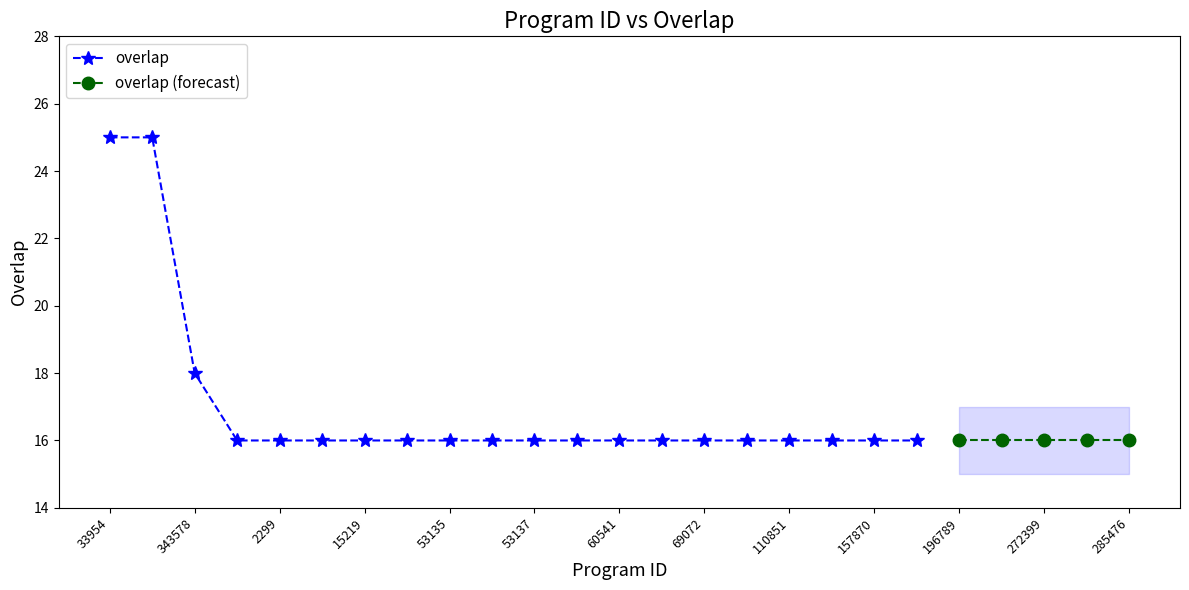

The chart shows a value of 16 at 272399. True or false?

True